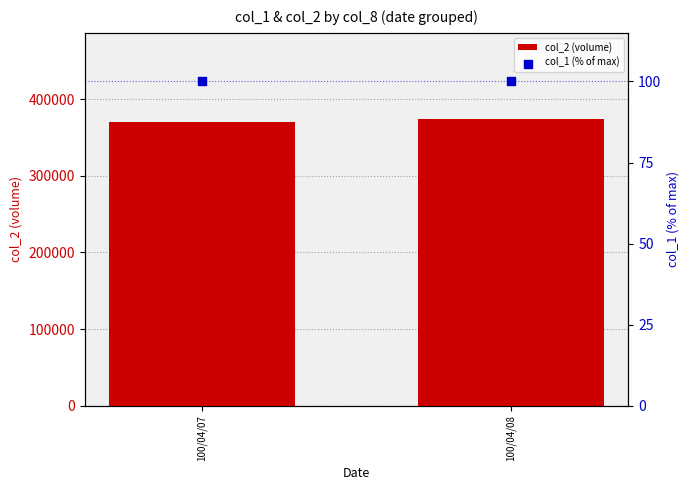

At which category is the sum across all series the highest?

100/04/08